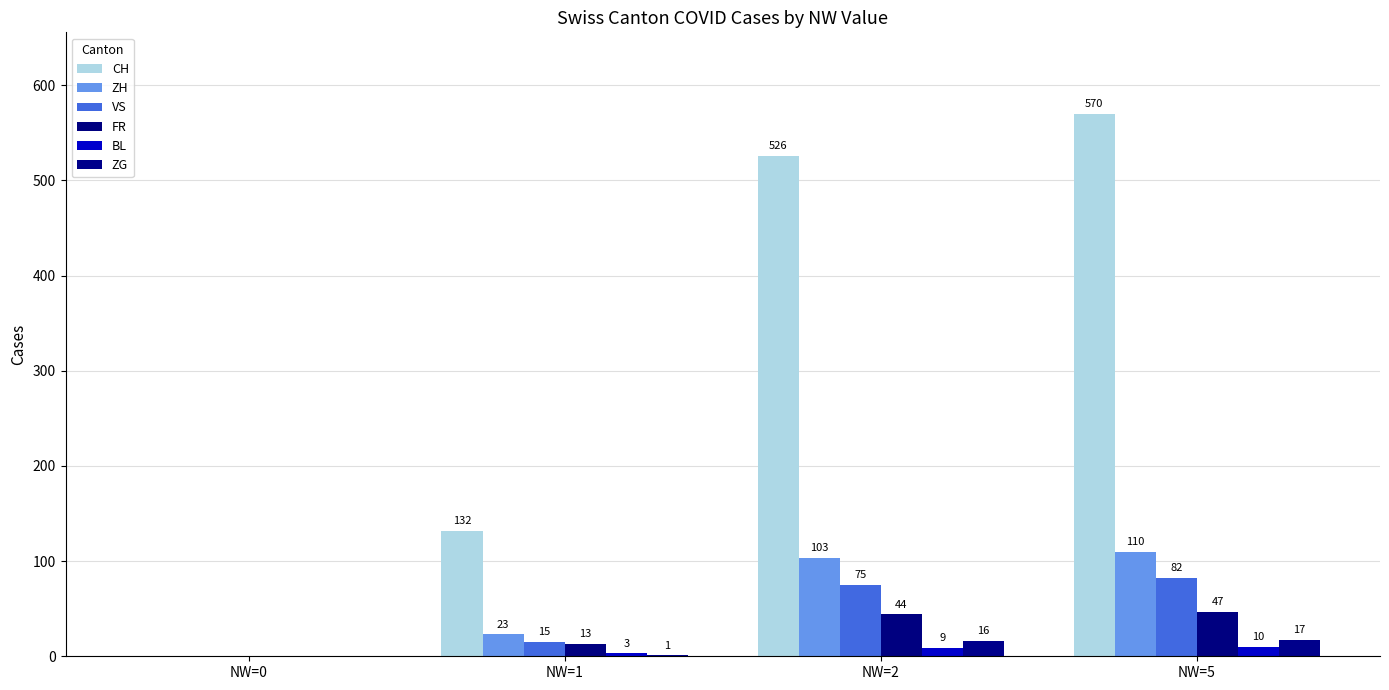

Reading right to left, extract all data points from this chart.

CH: NW=5=570	NW=2=526	NW=1=132	NW=0=0
ZH: NW=5=110	NW=2=103	NW=1=23	NW=0=0
VS: NW=5=82	NW=2=75	NW=1=15	NW=0=0
FR: NW=5=47	NW=2=44	NW=1=13	NW=0=0
BL: NW=5=10	NW=2=9	NW=1=3	NW=0=0
ZG: NW=5=17	NW=2=16	NW=1=1	NW=0=0